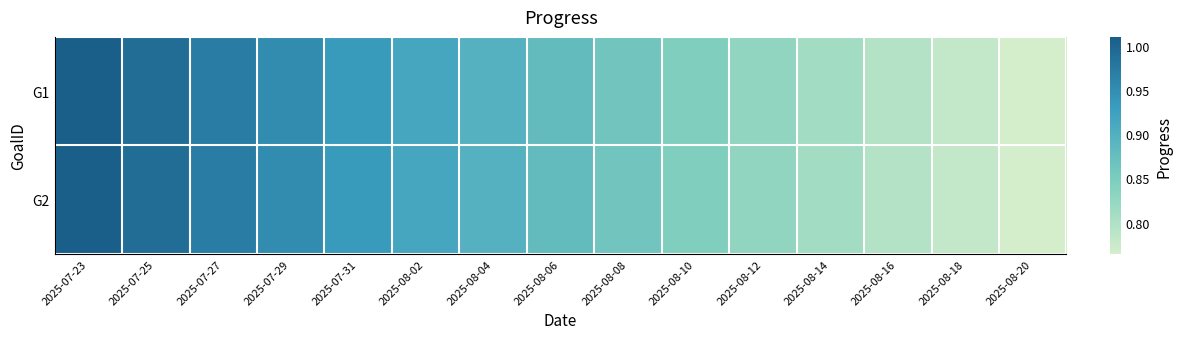

Reading left to right, list all the values displayed in this chart.

G1: 2025-07-23=1.0	2025-07-25=1.0	2025-07-27=1.0	2025-07-29=1.0	2025-07-31=0.9	2025-08-02=0.9	2025-08-04=0.9	2025-08-06=0.9	2025-08-08=0.9	2025-08-10=0.8	2025-08-12=0.8	2025-08-14=0.8	2025-08-16=0.8	2025-08-18=0.8	2025-08-20=0.8
G2: 2025-07-23=1.0	2025-07-25=1.0	2025-07-27=1.0	2025-07-29=1.0	2025-07-31=0.9	2025-08-02=0.9	2025-08-04=0.9	2025-08-06=0.9	2025-08-08=0.9	2025-08-10=0.8	2025-08-12=0.8	2025-08-14=0.8	2025-08-16=0.8	2025-08-18=0.8	2025-08-20=0.8